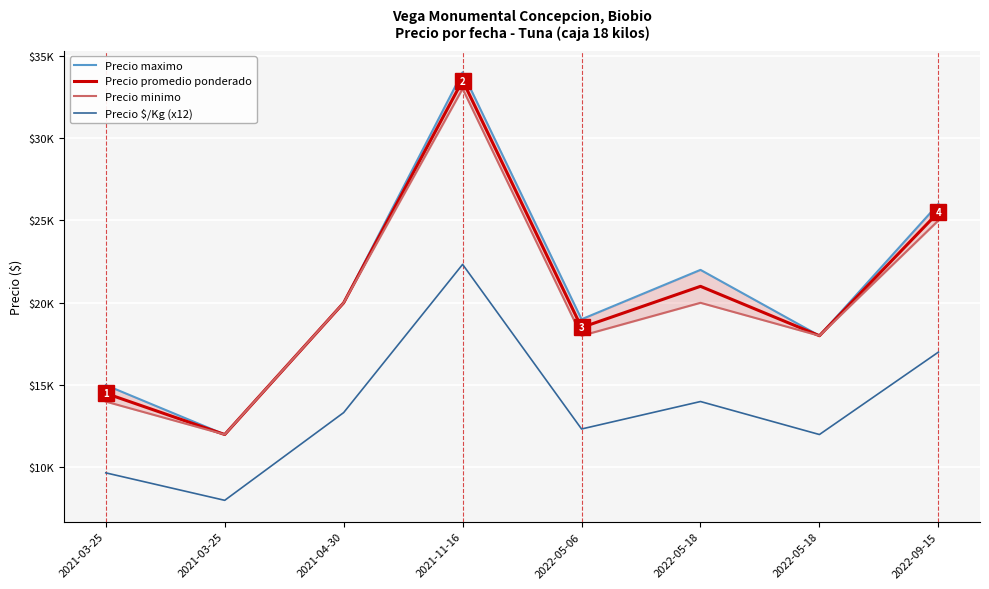

Reading left to right, what are all the values shown in this chart?

Precio maximo: 2021-03-25=15000	2021-03-25=12000	2021-04-30=20000	2021-11-16=34000	2022-05-06=19000	2022-05-18=22000	2022-05-18=18000	2022-09-15=26000
Precio promedio ponderado: 2021-03-25=14500	2021-03-25=12000	2021-04-30=20000	2021-11-16=33500	2022-05-06=18500	2022-05-18=21000	2022-05-18=18000	2022-09-15=25500
Precio minimo: 2021-03-25=14000	2021-03-25=12000	2021-04-30=20000	2021-11-16=33000	2022-05-06=18000	2022-05-18=20000	2022-05-18=18000	2022-09-15=25000
Precio $/Kg (x12): 2021-03-25=9672	2021-03-25=8004	2021-04-30=13332	2021-11-16=22332	2022-05-06=12336	2022-05-18=14004	2022-05-18=12000	2022-09-15=17004